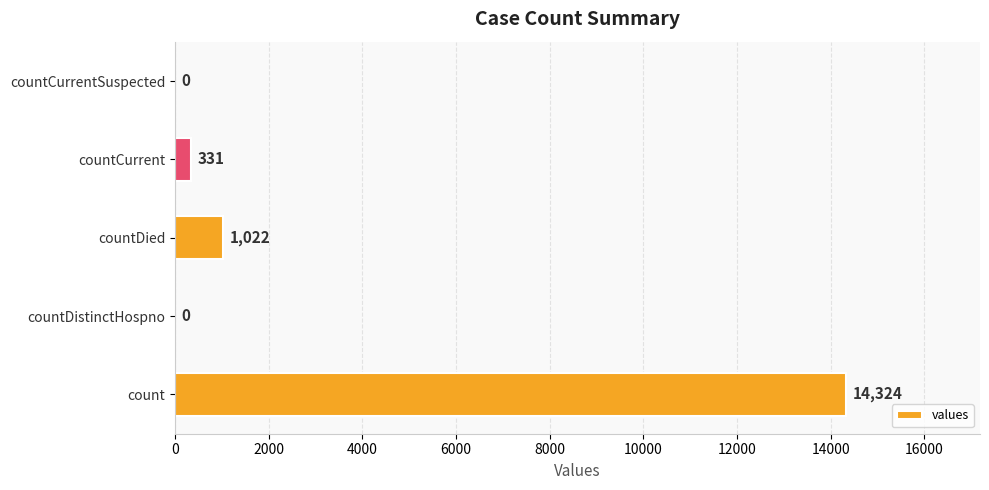

Reading bottom to top, extract all data points from this chart.

count=14324	countDistinctHospno=0	countDied=1022	countCurrent=331	countCurrentSuspected=0